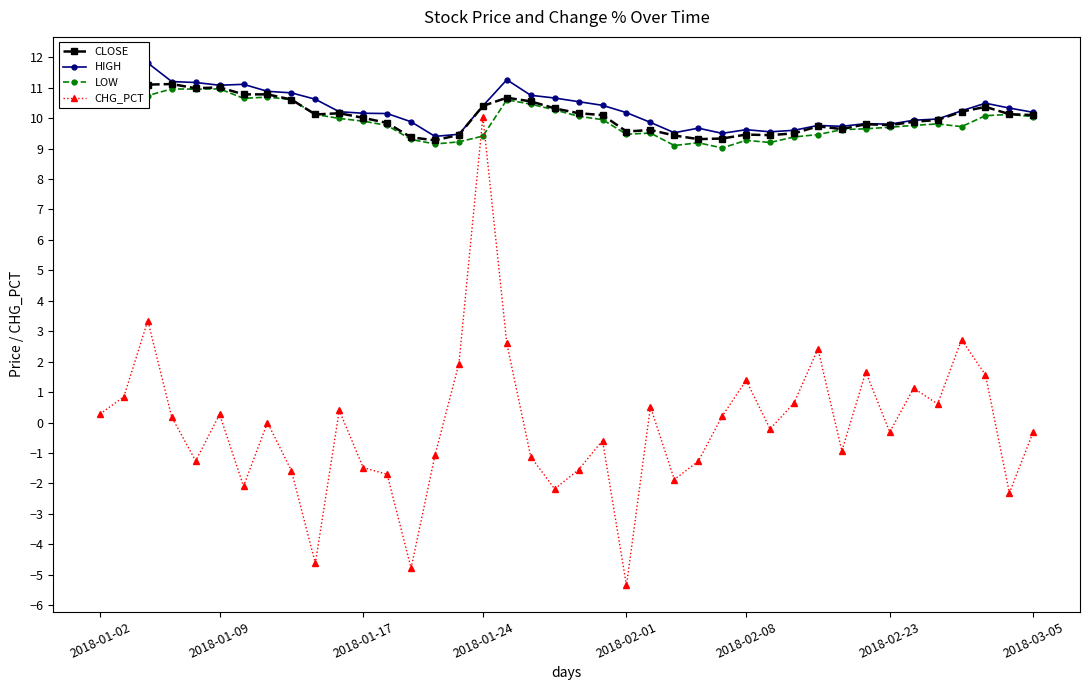

True or false: LOW has a value of 9.9 at 2018-01-17.

True